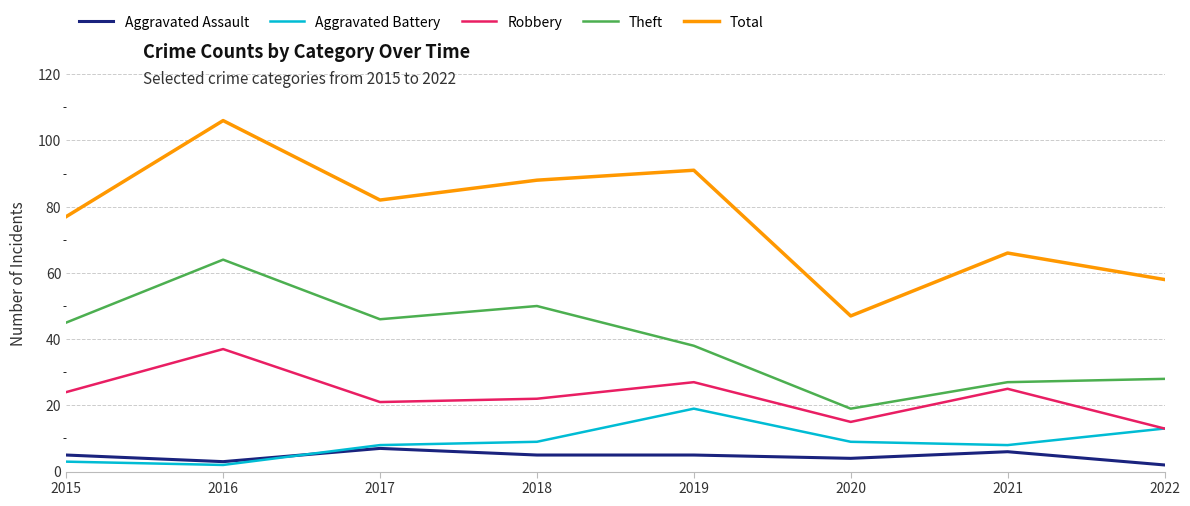

True or false: Total and Aggravated Assault cross at least once.

False